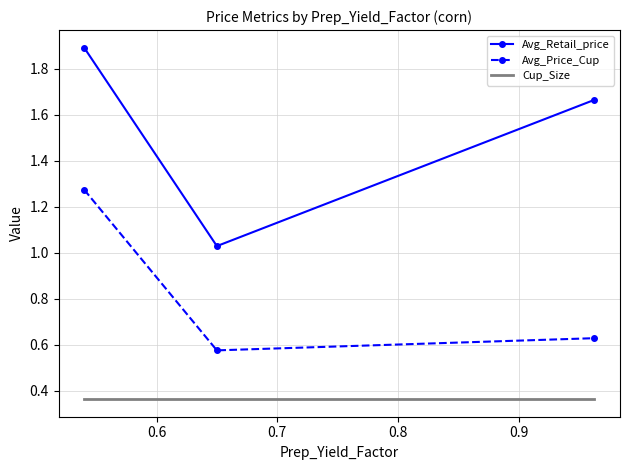

What is the average value of the Avg_Retail_price series?

1.5